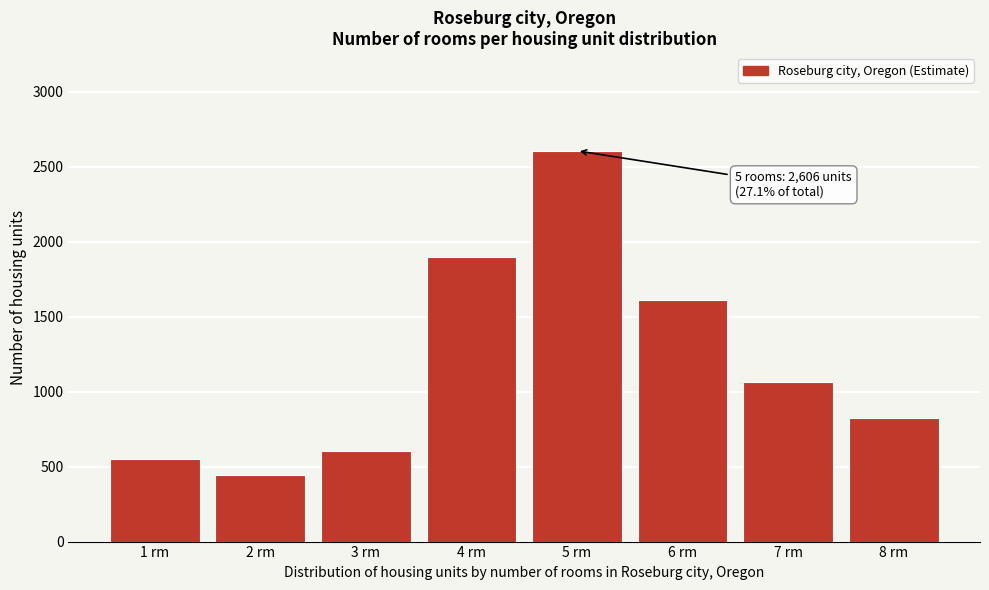

Reading left to right, extract all data points from this chart.

1 rm=549	2 rm=446	3 rm=605	4 rm=1899	5 rm=2606	6 rm=1612	7 rm=1065	8 rm=822